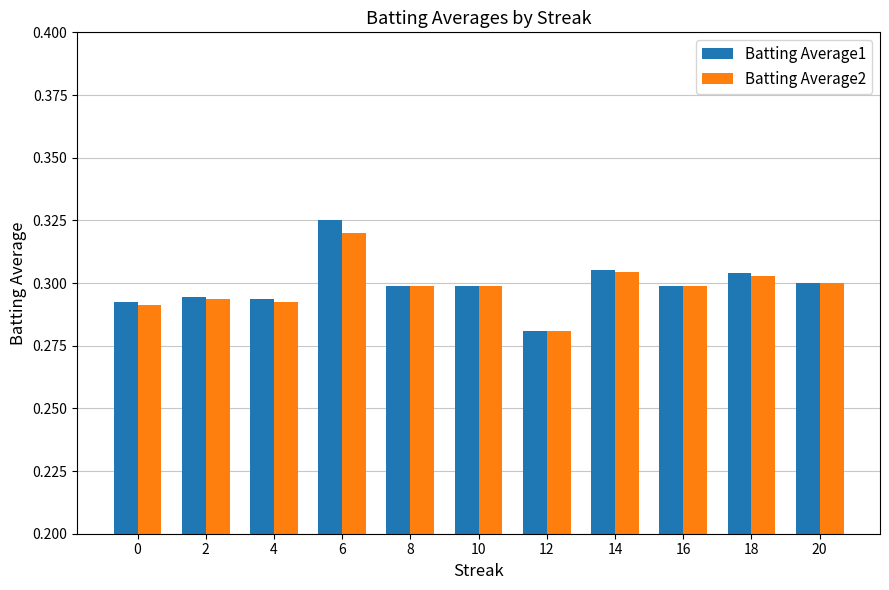

Is it true that Batting Average1 equals 0.3 at 14?

True